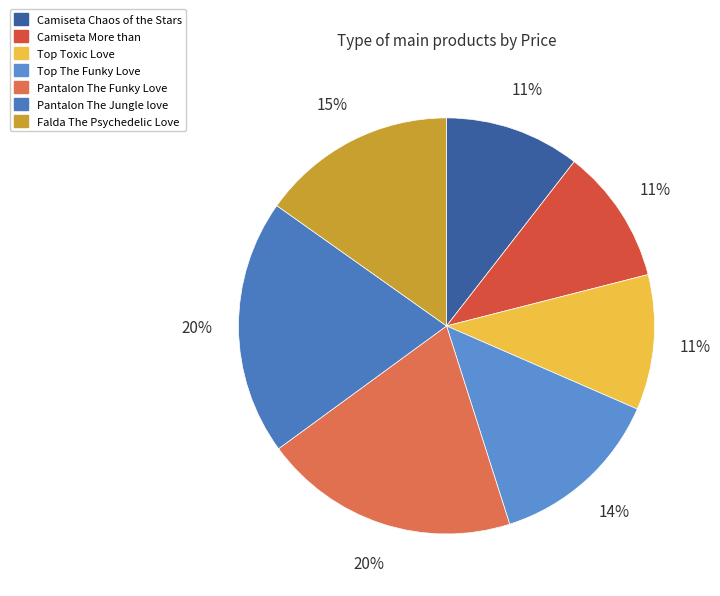

Is there a majority slice in this chart?

No